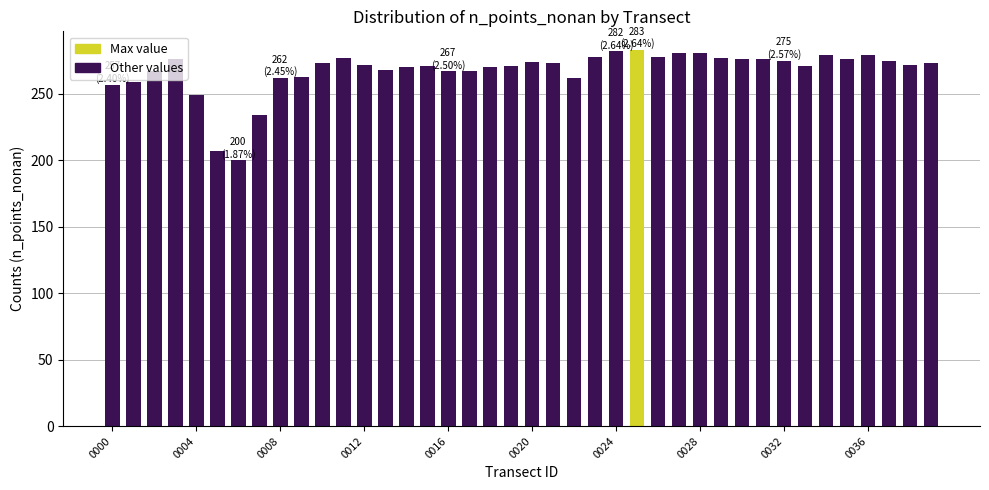

Are the bars grouped side by side (vs. stacked)?

No